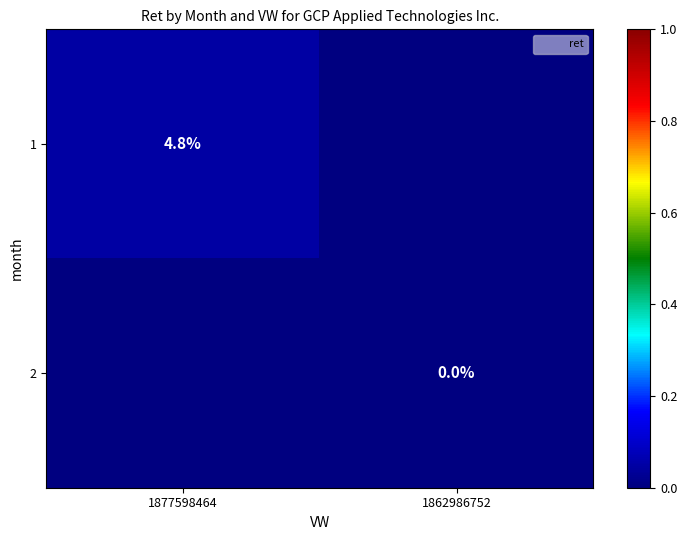

How many distinct data groups are displayed?

2